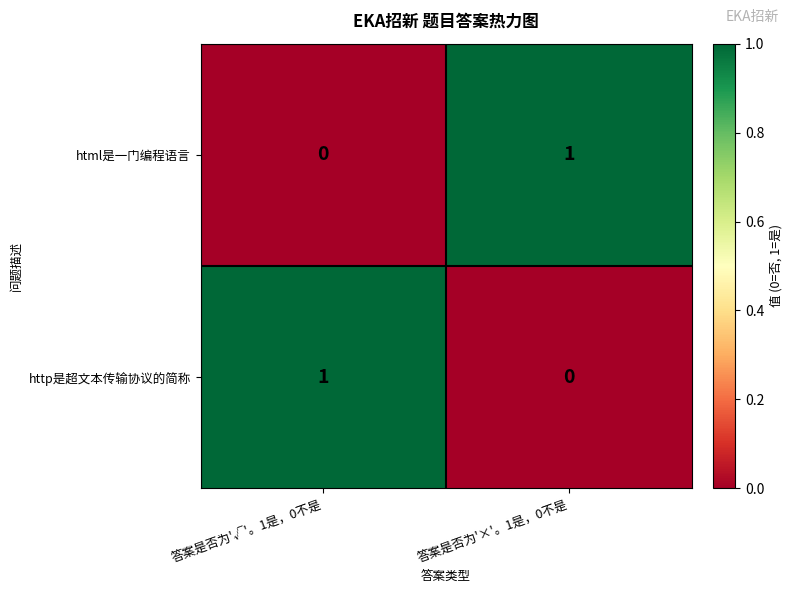

The value of html是一门编程语言 at 答案是否为'√'。1是，0不是 is 0. True or false?

True